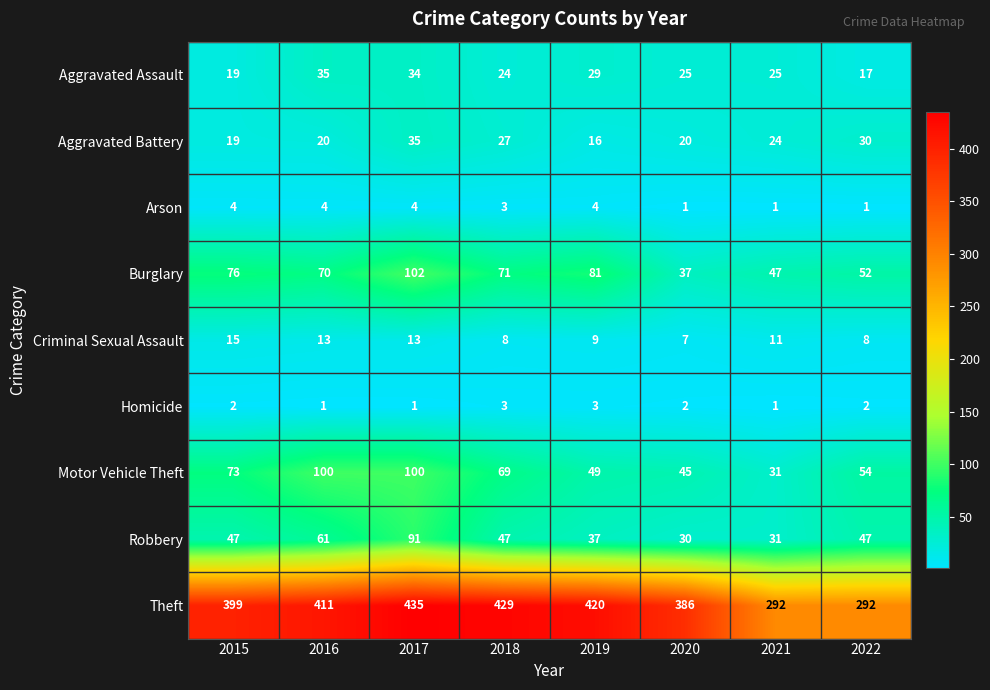

What is the difference between the Robbery values at 2019 and 2022?

10